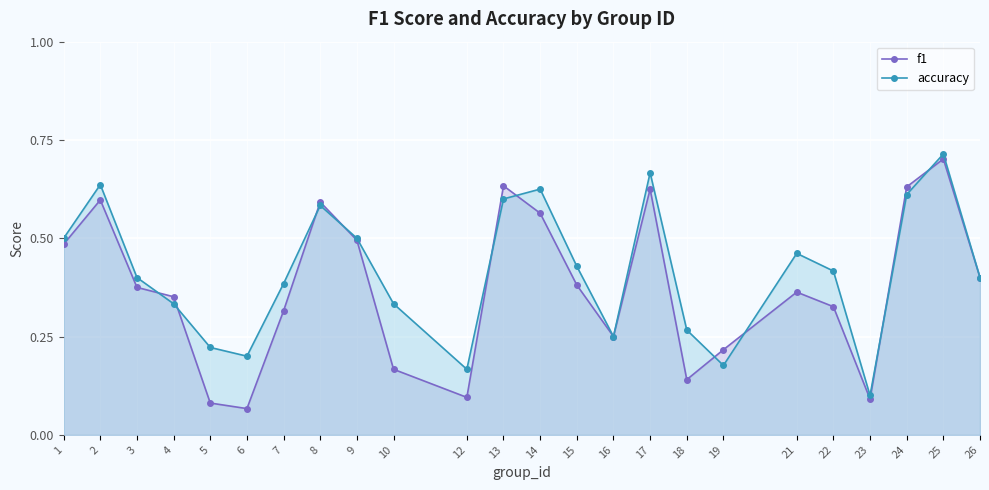

What is the maximum value for f1?

0.7